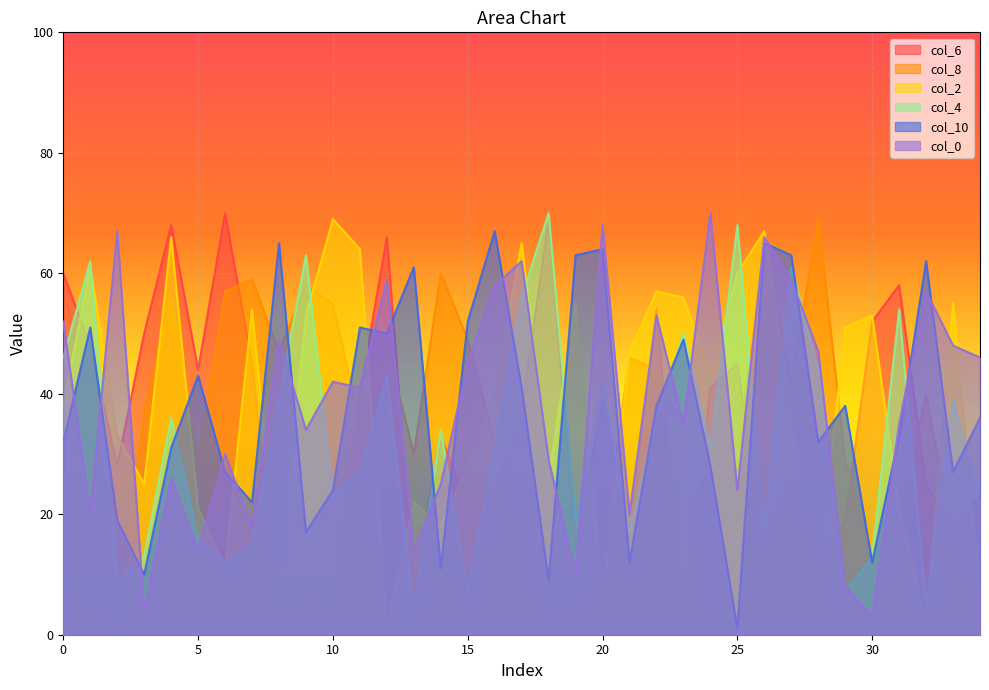

True or false: col_2 and col_8 cross at least once.

True